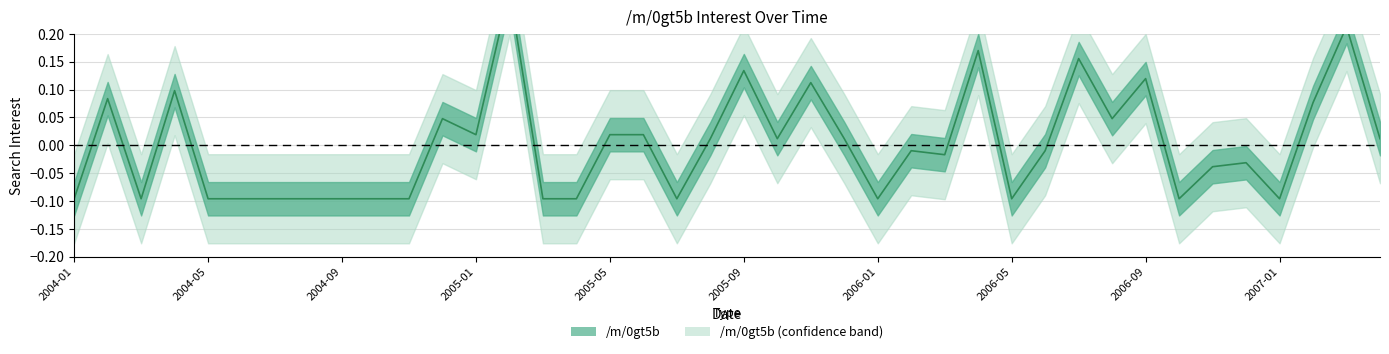

Reading left to right, extract all data points from this chart.

-0.1	0.1	-0.1	0.1	-0.1	-0.1	-0.1	-0.1	-0.1	-0.1	-0.1	0.0	0.0	0.3	-0.1	-0.1	0.0	0.0	-0.1	0.0	0.1	0.0	0.1	0.0	-0.1	-0.0	-0.0	0.2	-0.1	-0.0	0.2	0.0	0.1	-0.1	-0.0	-0.0	-0.1	0.1	0.2	0.0